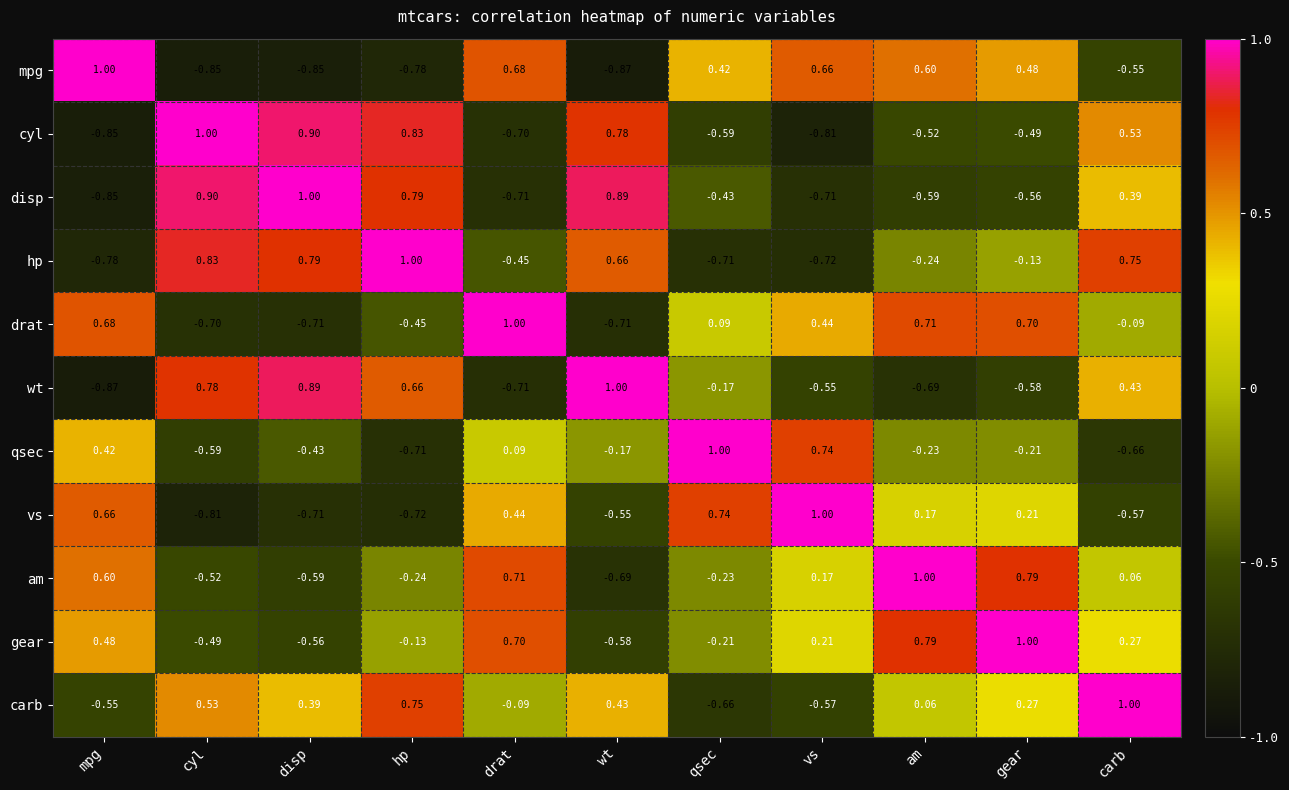

What is the greatest value displayed?

1.0